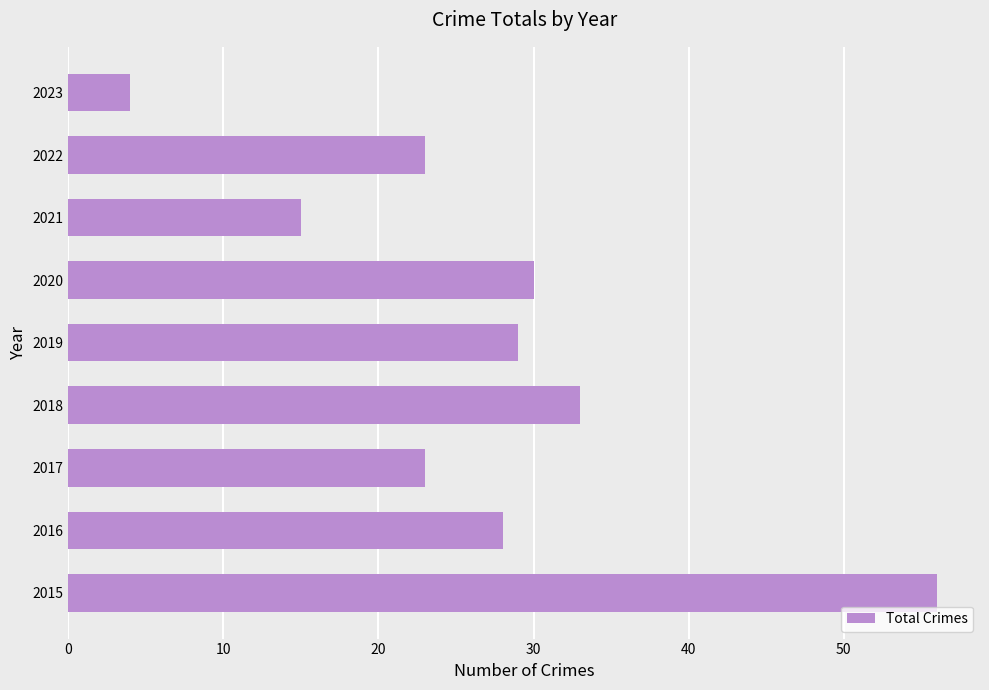

How many data points are less than 28?

4